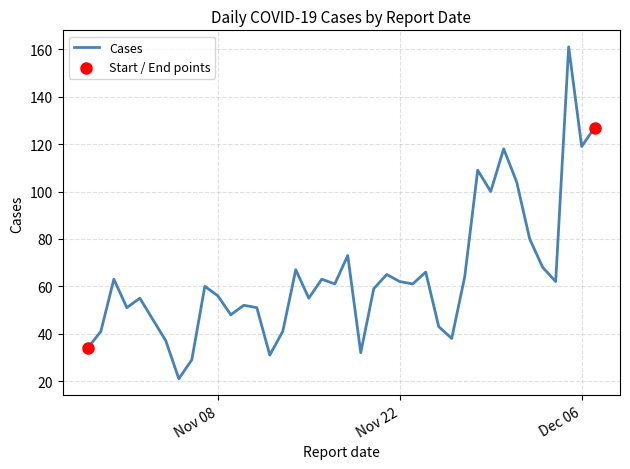

What is the smallest value displayed?

21